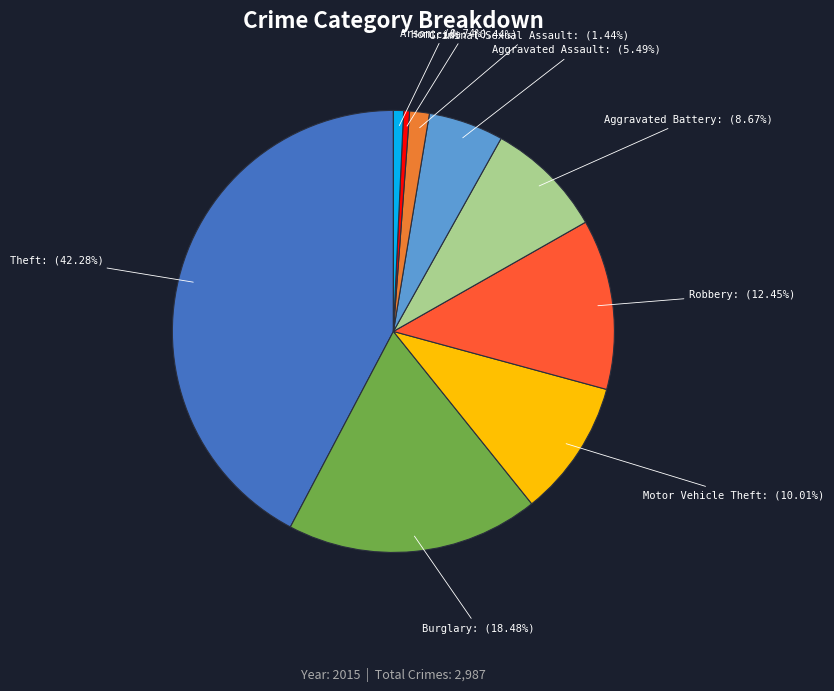

Is there any slice that represents more than half of the pie?

No